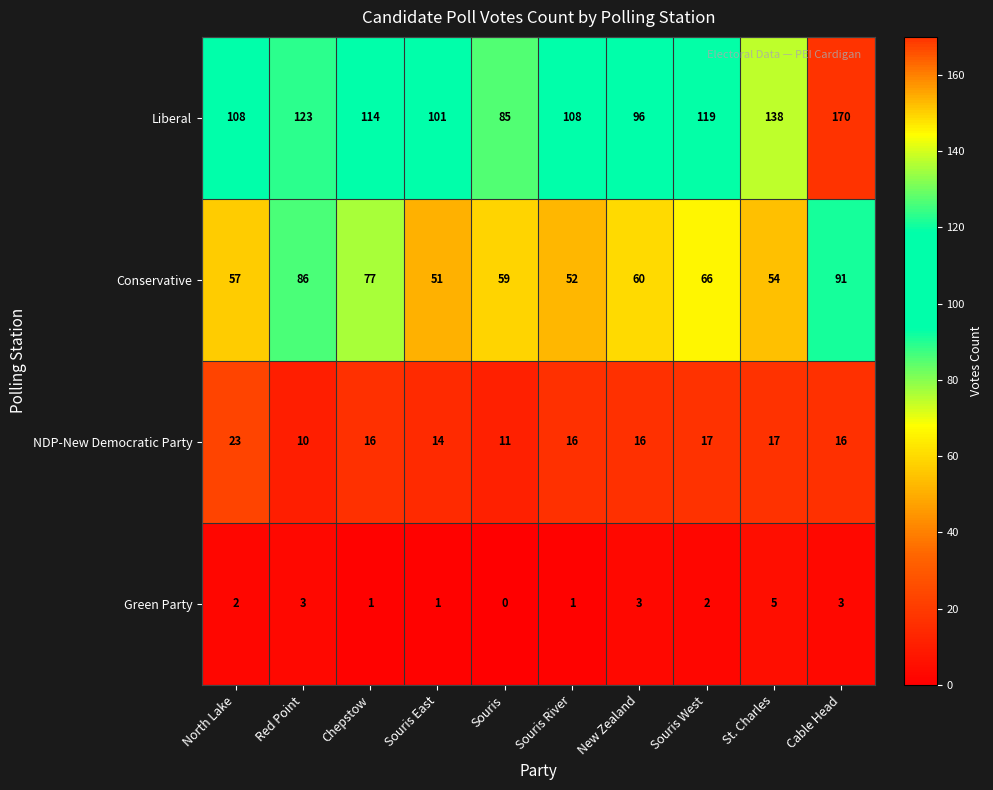

Between North Lake and St. Charles, which series saw the biggest shift?

Liberal